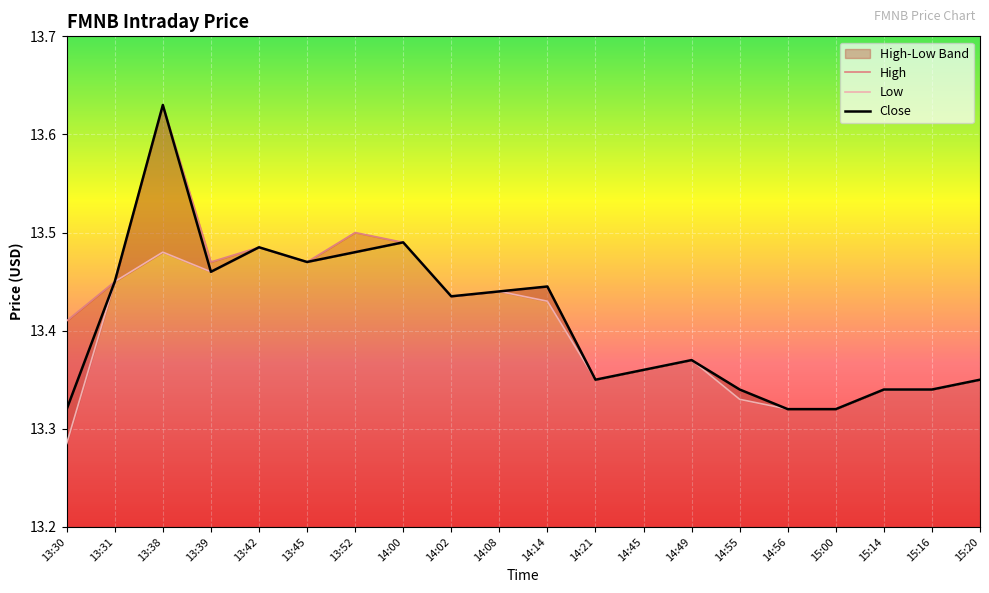

The value of Close at 13:39 is 8.8. True or false?

False